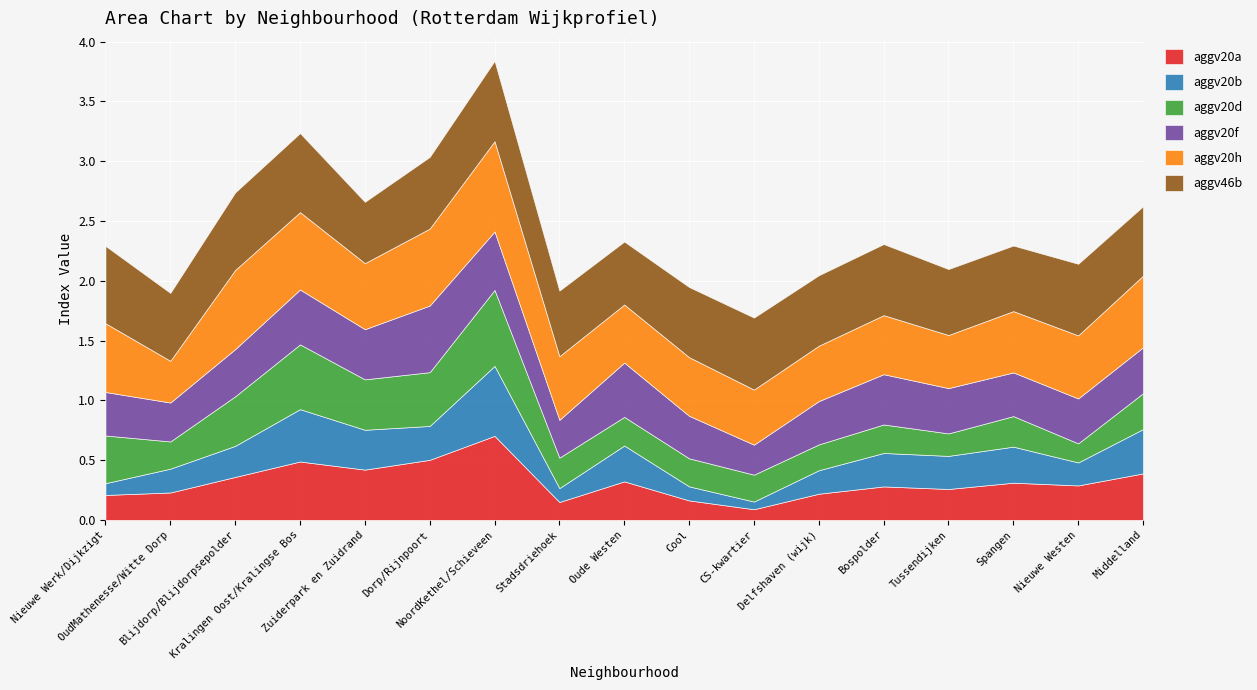

How many lines are shown in the chart?

6